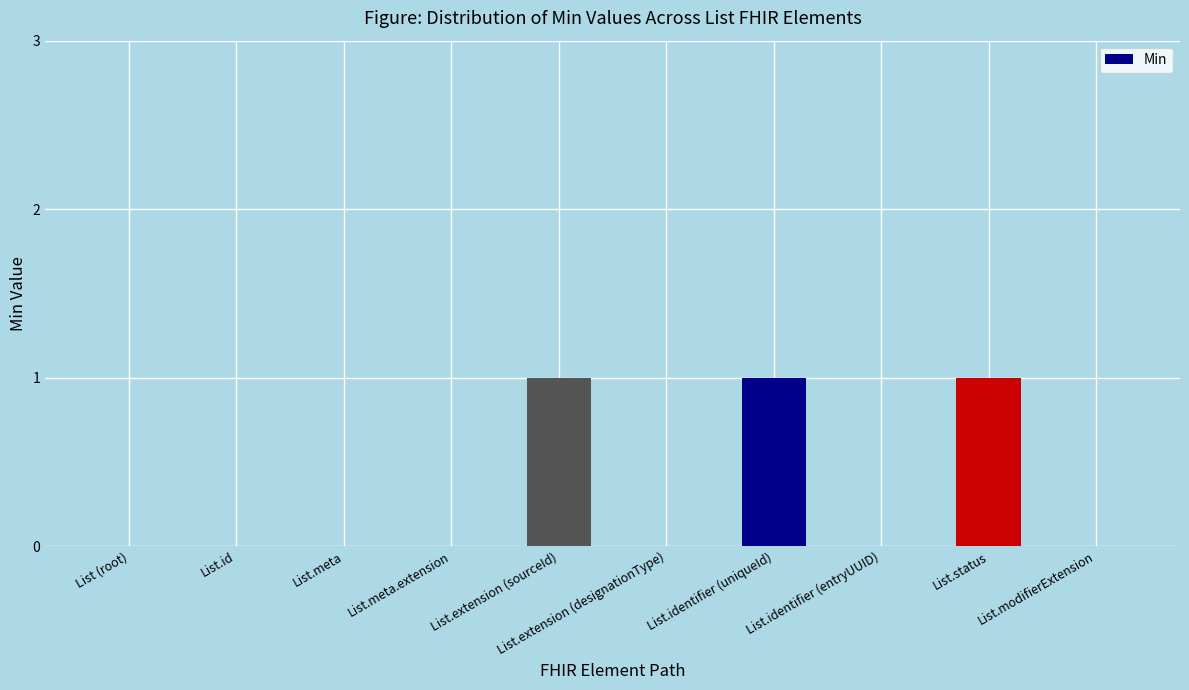

The chart shows a value of 1 at List.modifierExtension. True or false?

False